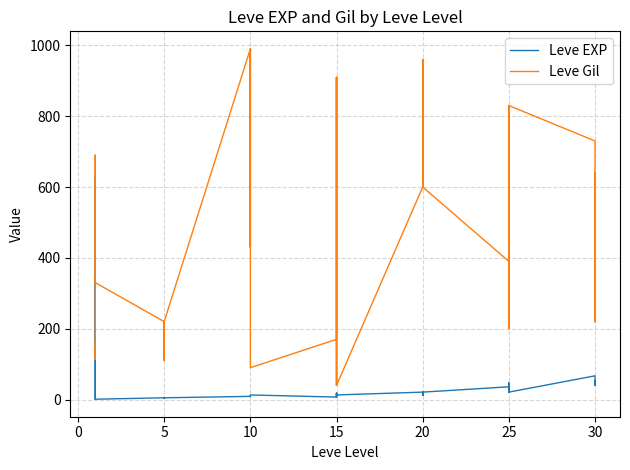

Which series has the largest range (max minus min)?

Leve Gil